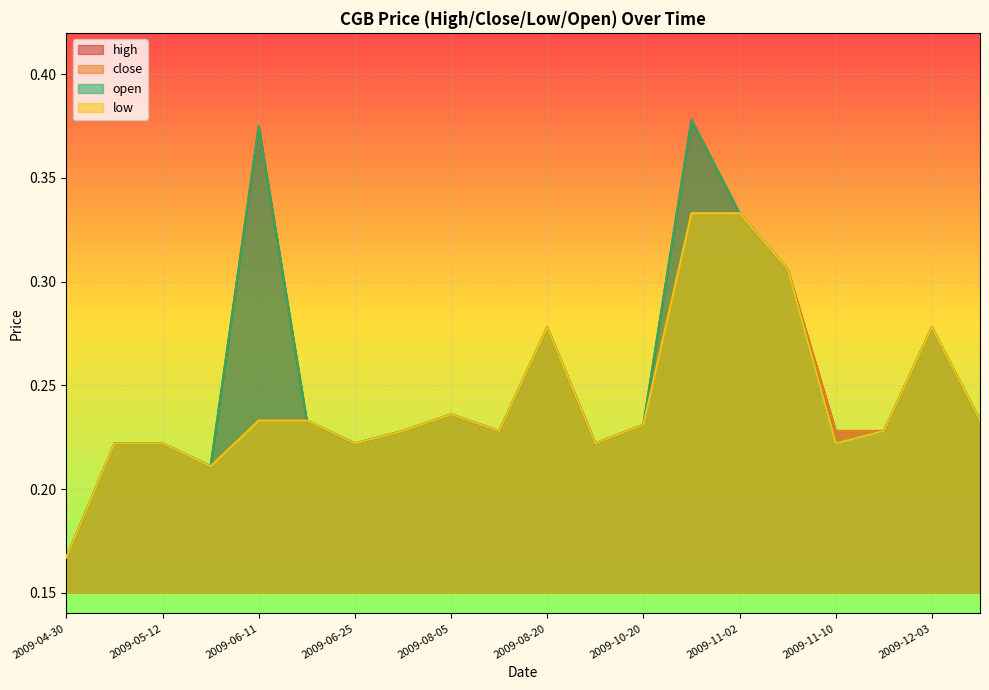

List the series in order of their peak value, lowest first.

close, low, high, open